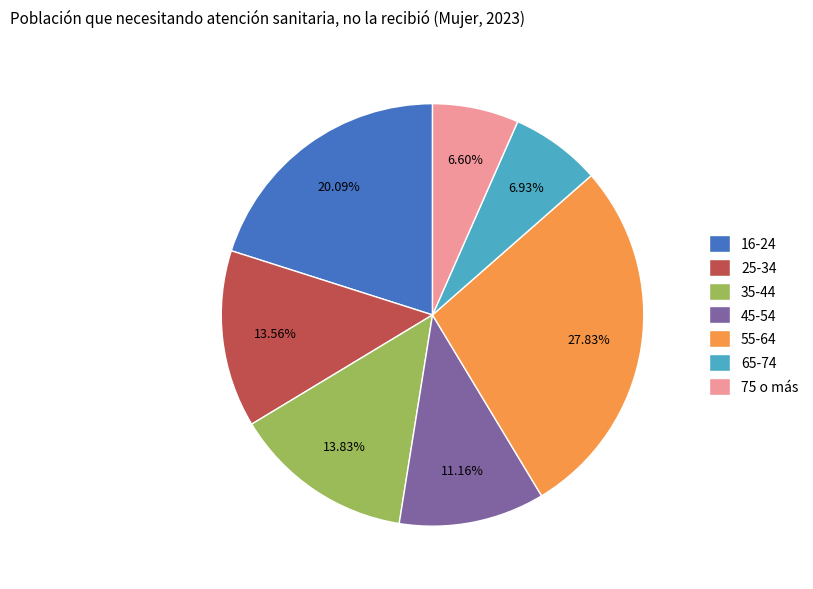

Which has a higher value, 75 o más or 45-54?

45-54